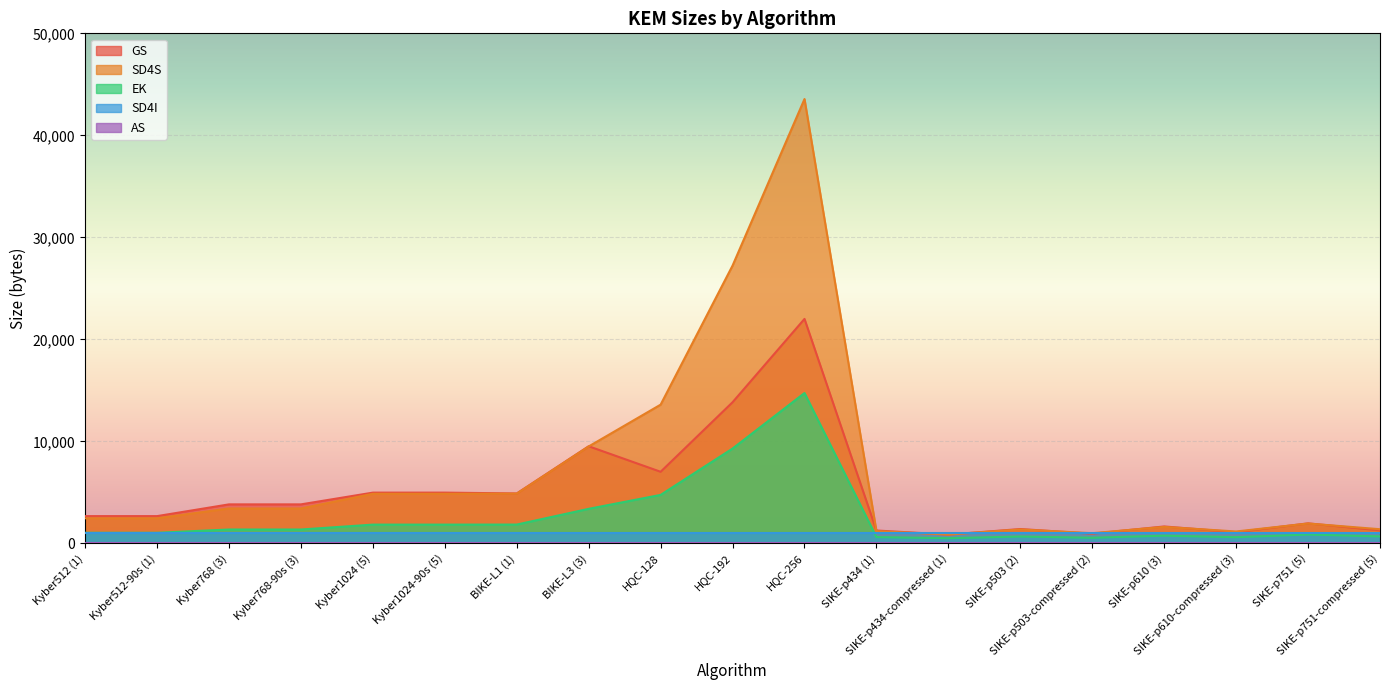

True or false: EK has a value of 574 at Kyber512-90s (1).

False